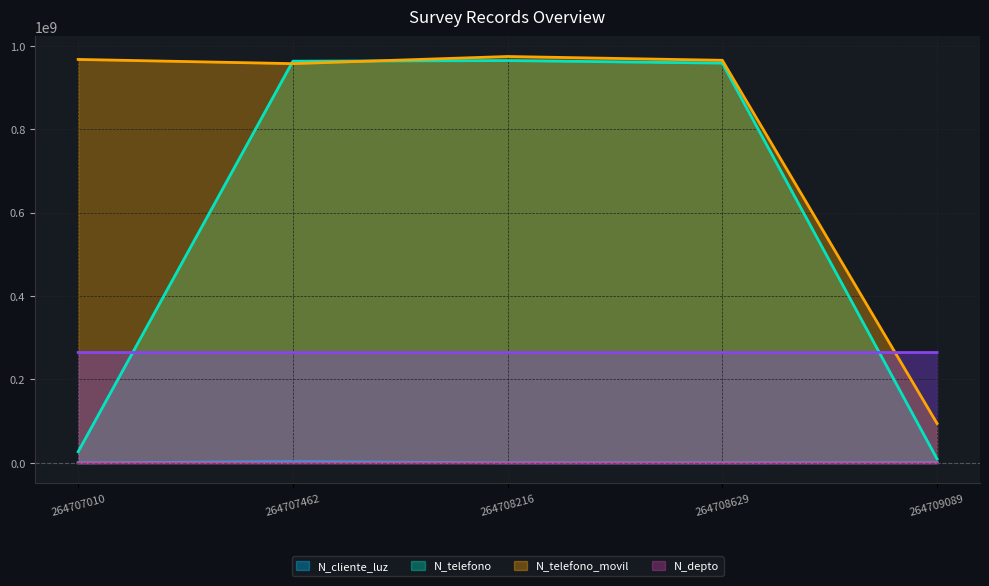

What is the highest value of the N_telefono series?

964782014